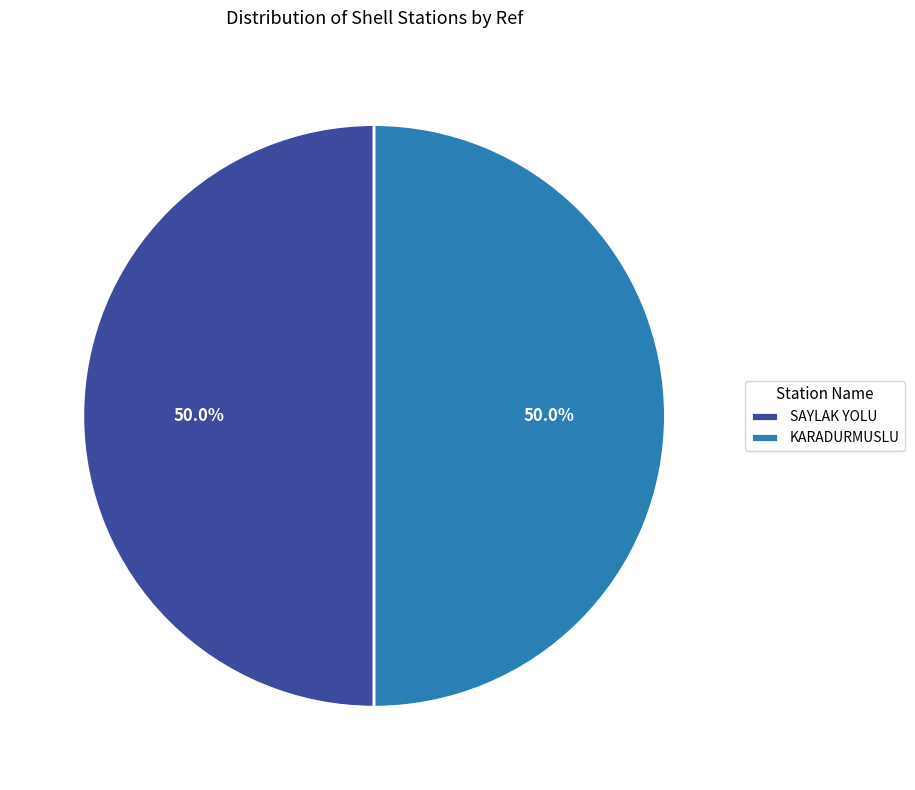

Is it true that SAYLAK YOLU is 50% of the pie?

True